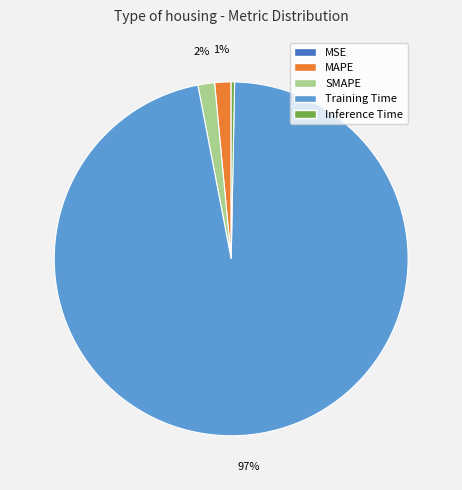

Is MAPE the majority of the pie?

No